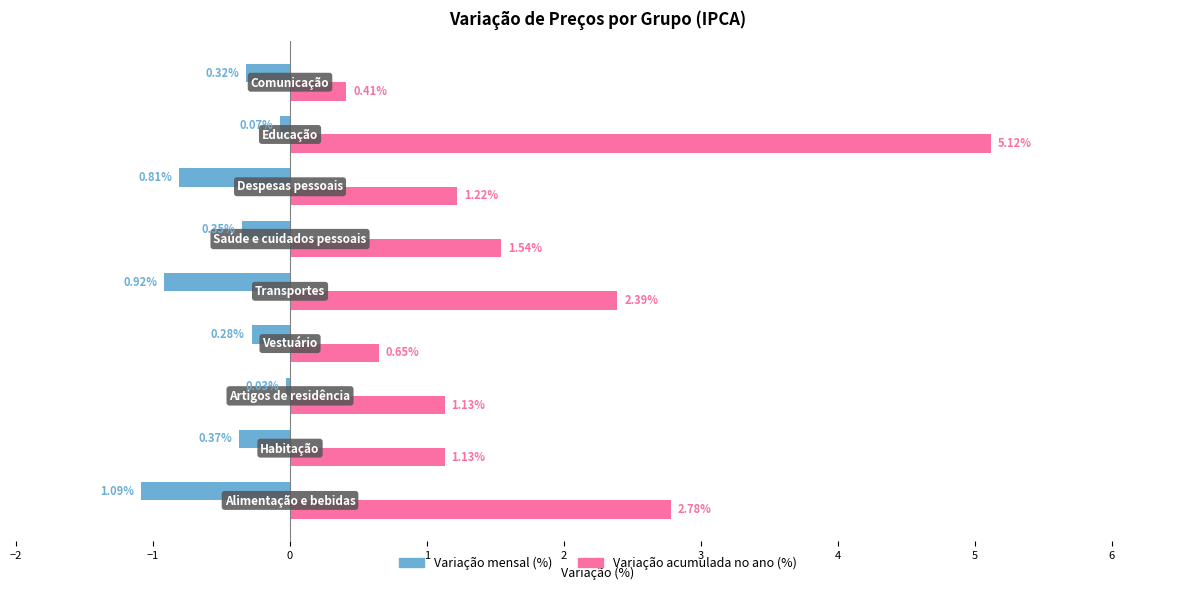

Rank the series by their average value, from highest to lowest.

Variação acumulada no ano (%), Variação mensal (%)